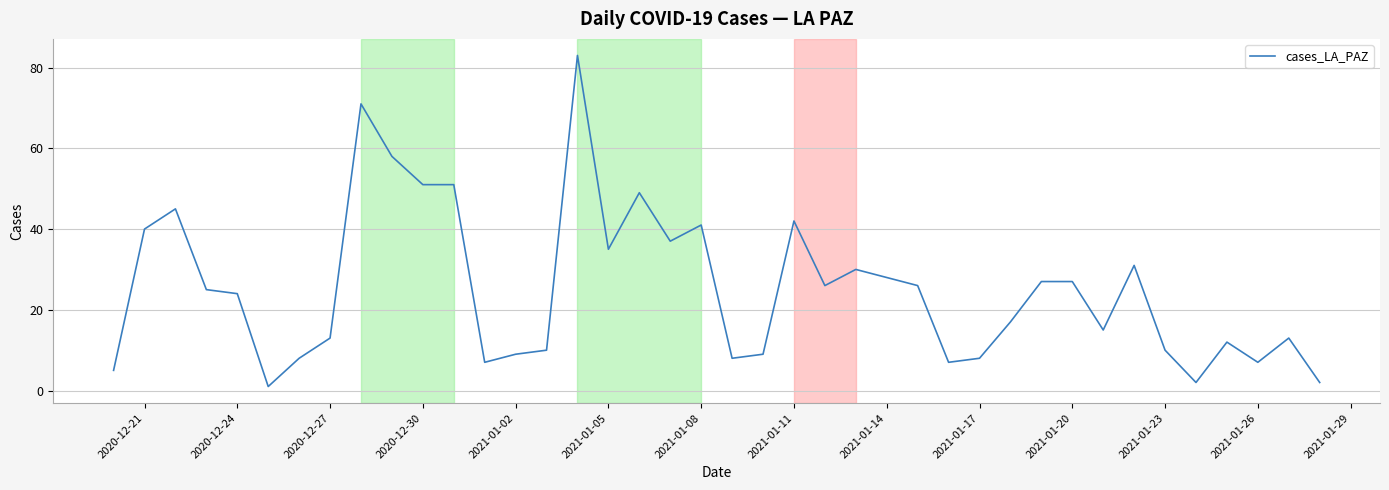

How many lines are shown in the chart?

1